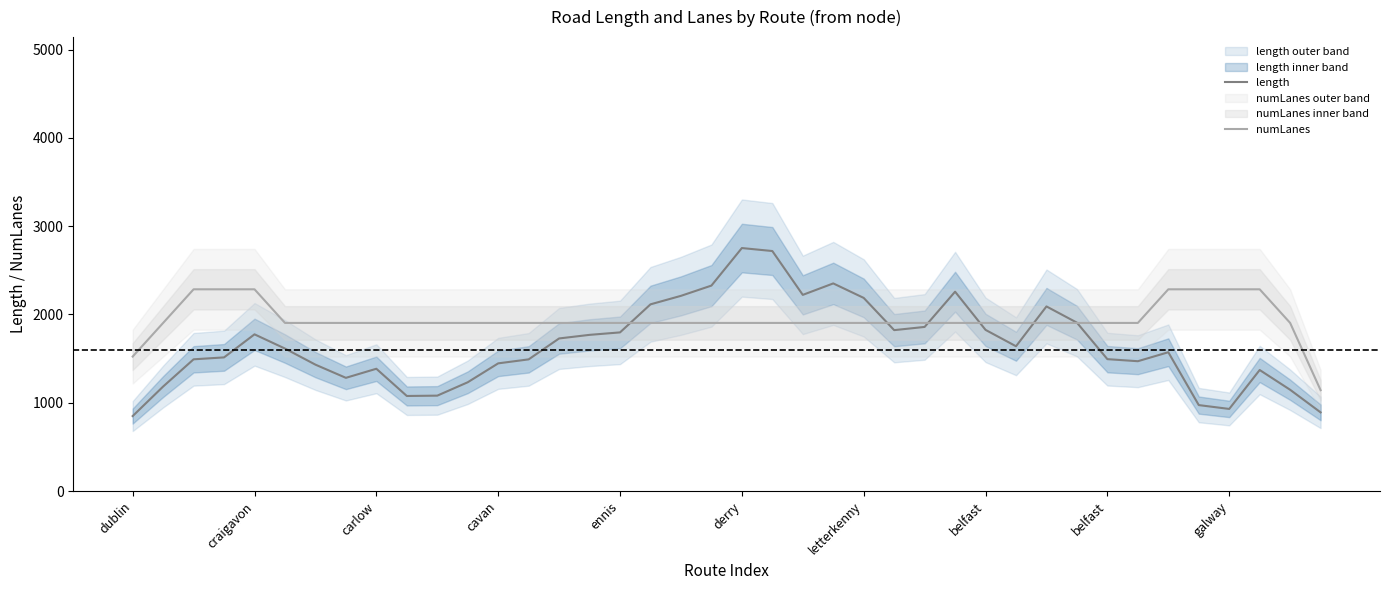

Between letterkenny and dublin, which is larger?

letterkenny